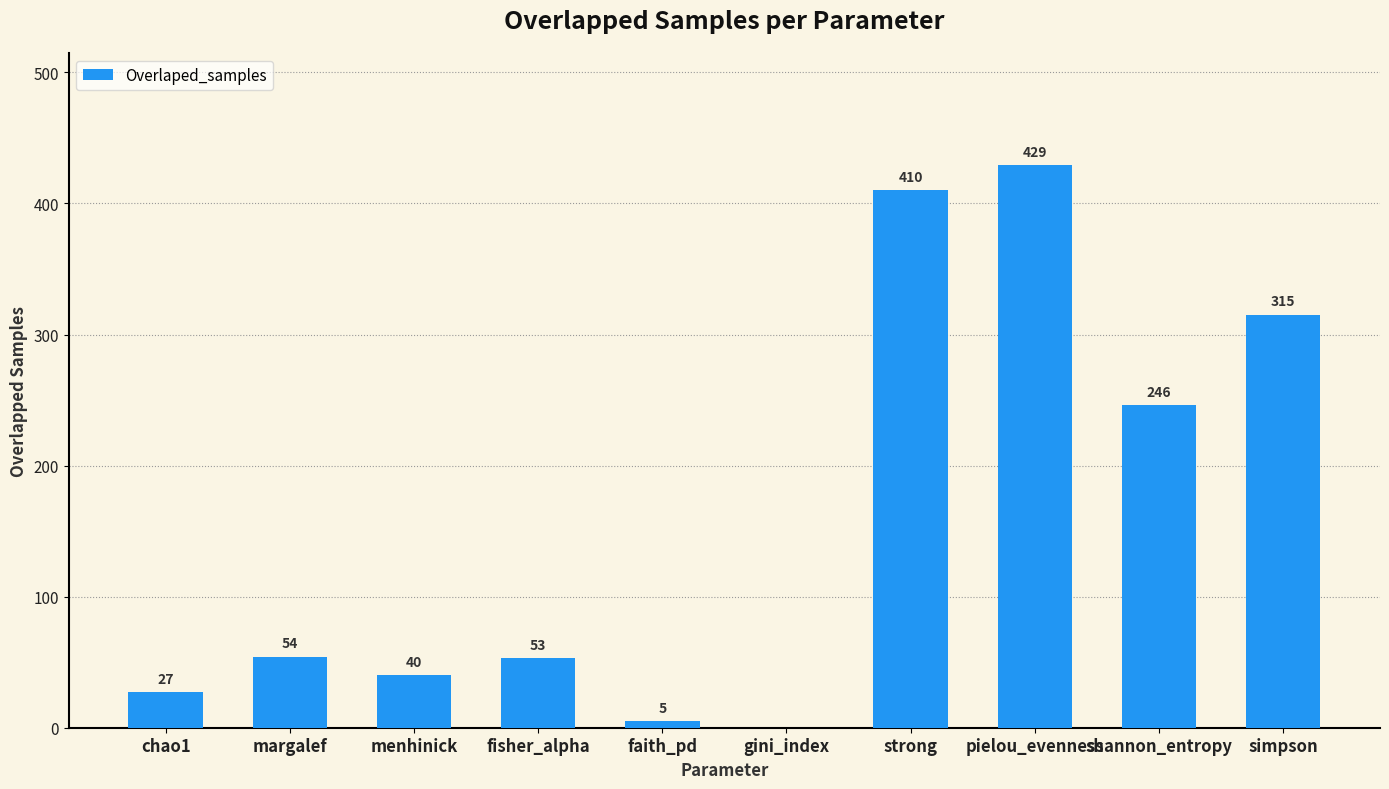

What is the sum of all values?

1579